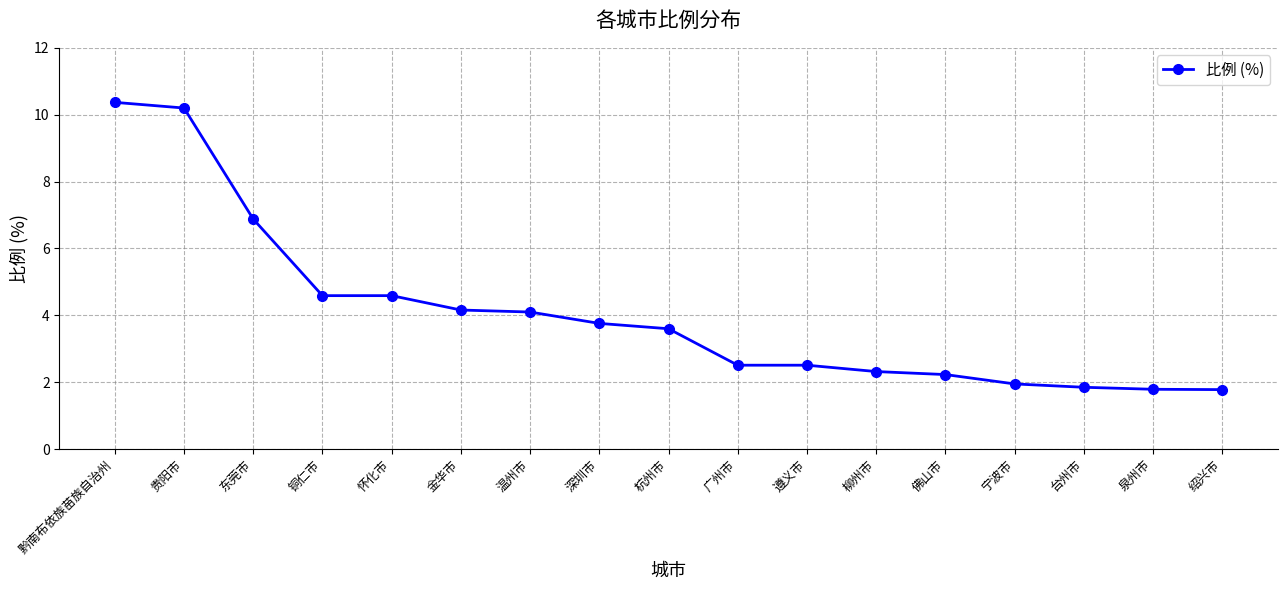

What is the average value?

4.1